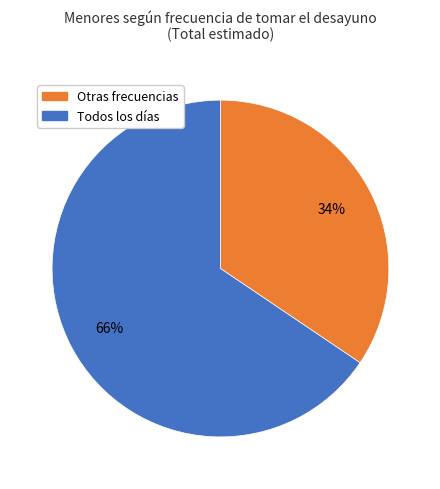

What percentage is the Todos los días slice, to the nearest percent?

66%